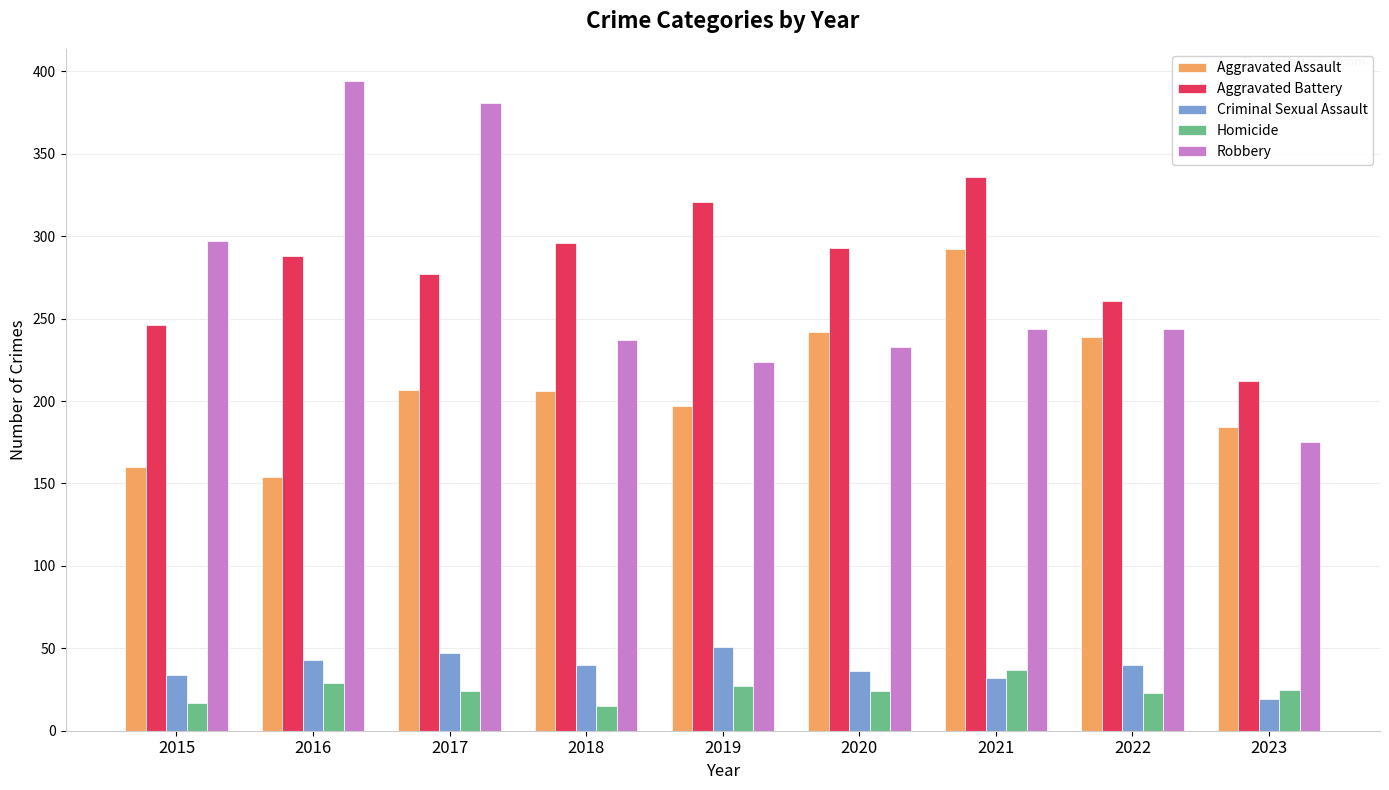

What is the total value across all series at 2018?

794